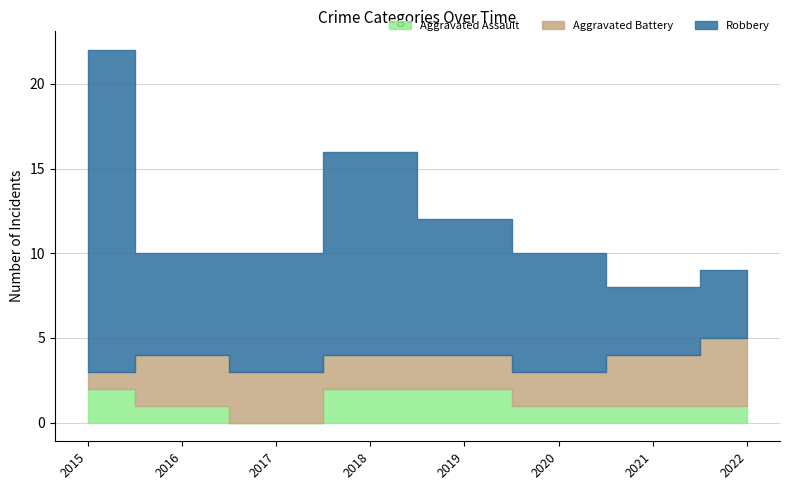

At how many categories does at least one series exceed 13?

1